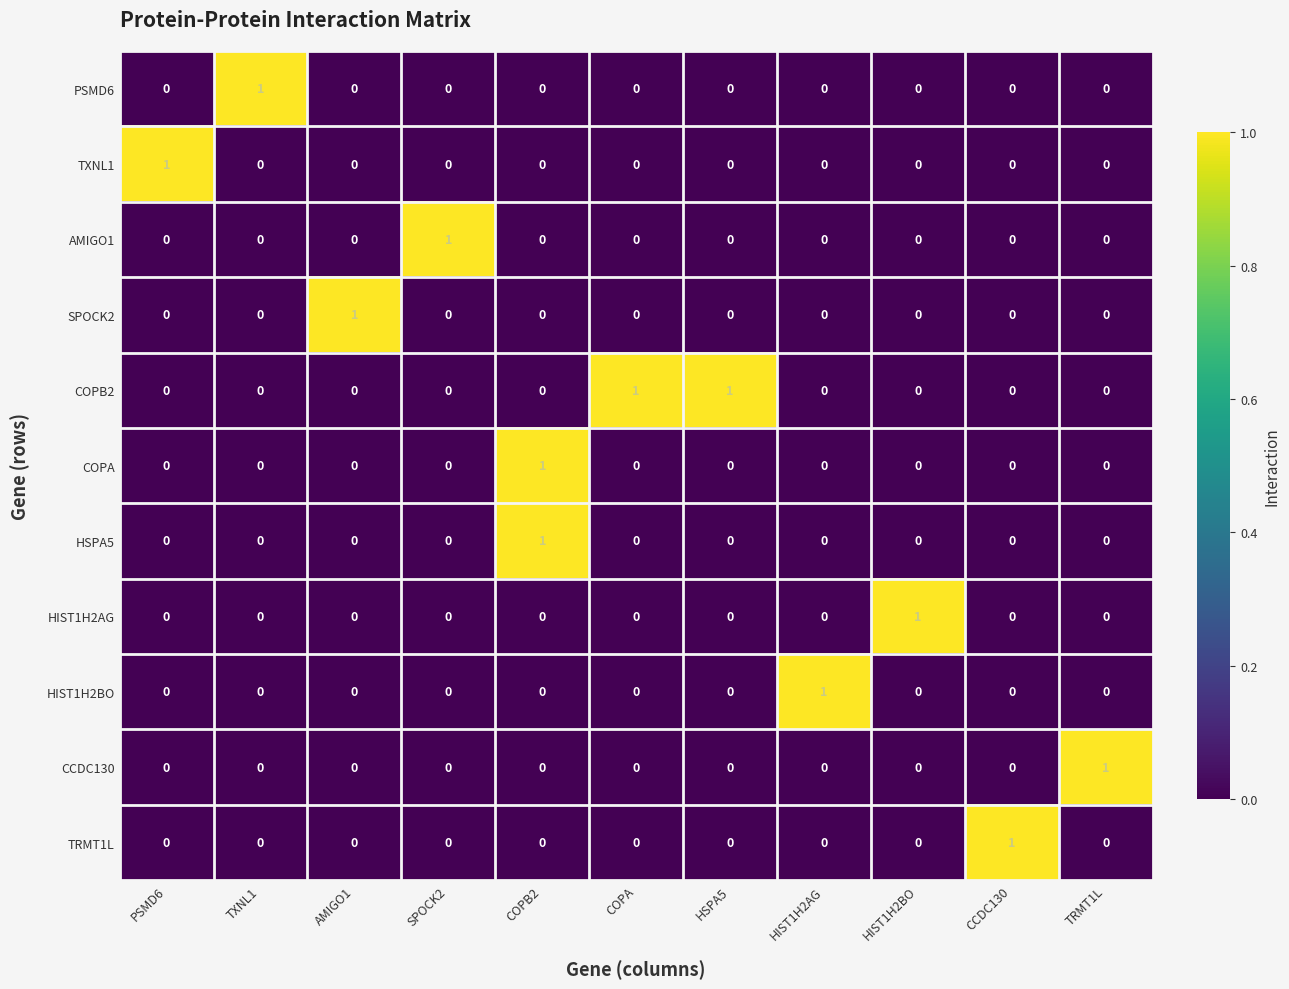

The CCDC130 series shows 0 at COPA. True or false?

True